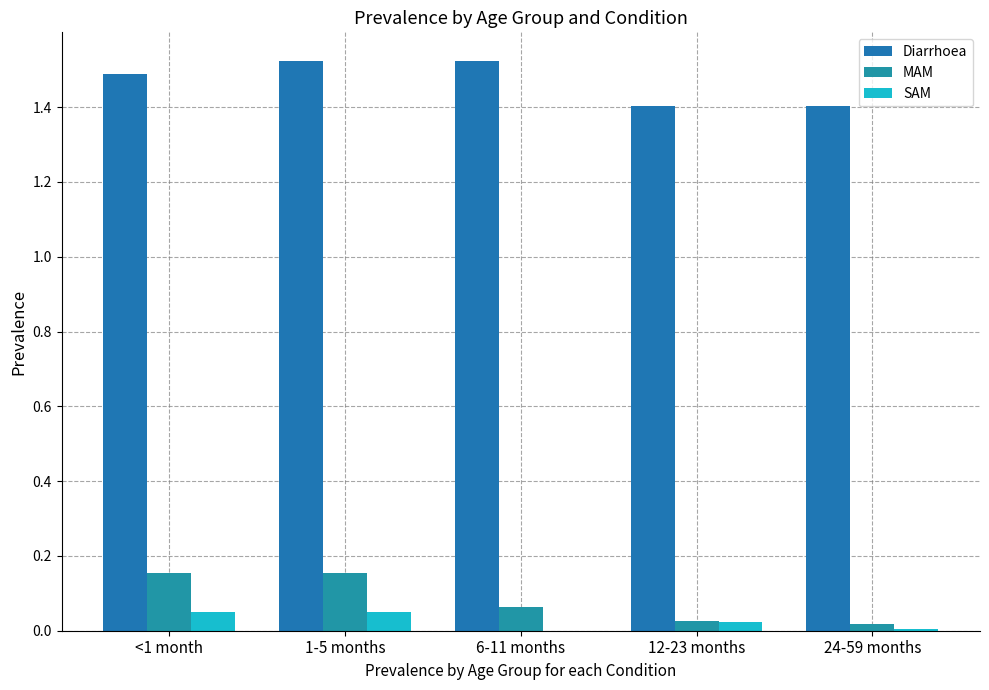

What is the maximum value for SAM?

0.1